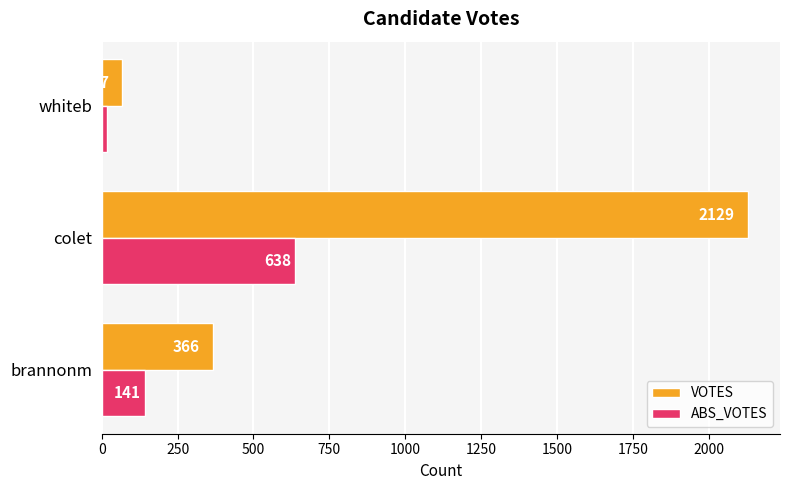

Which series has the largest range (max minus min)?

VOTES